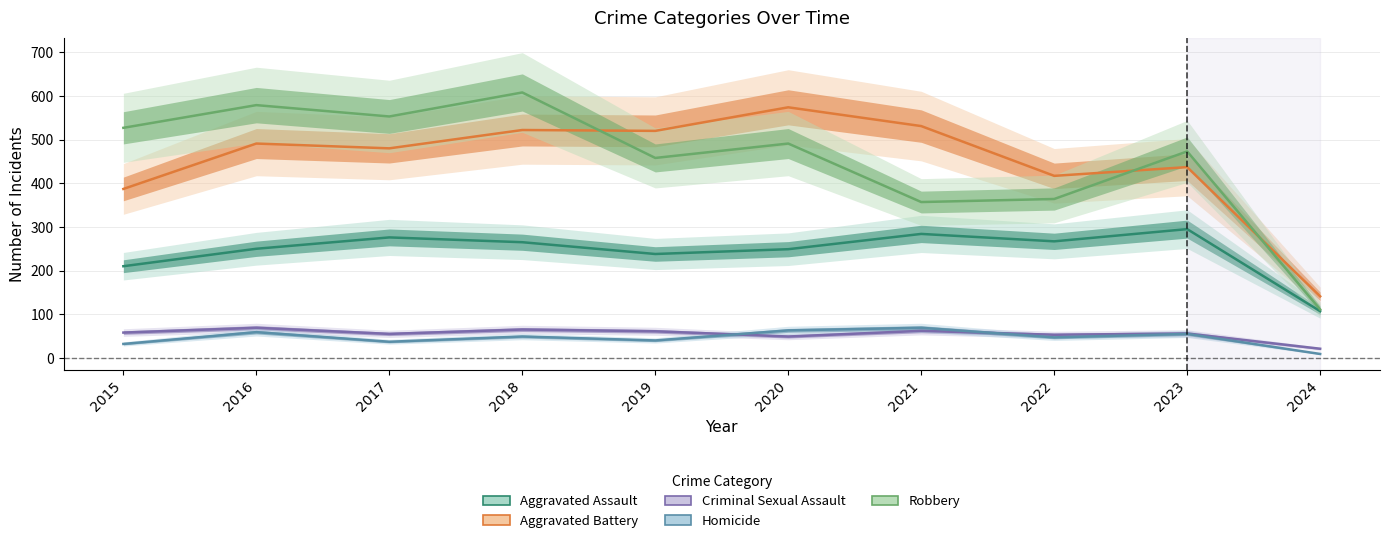

Rank the series by their maximum value, from lowest to highest.

Criminal Sexual Assault, Homicide, Aggravated Assault, Aggravated Battery, Robbery